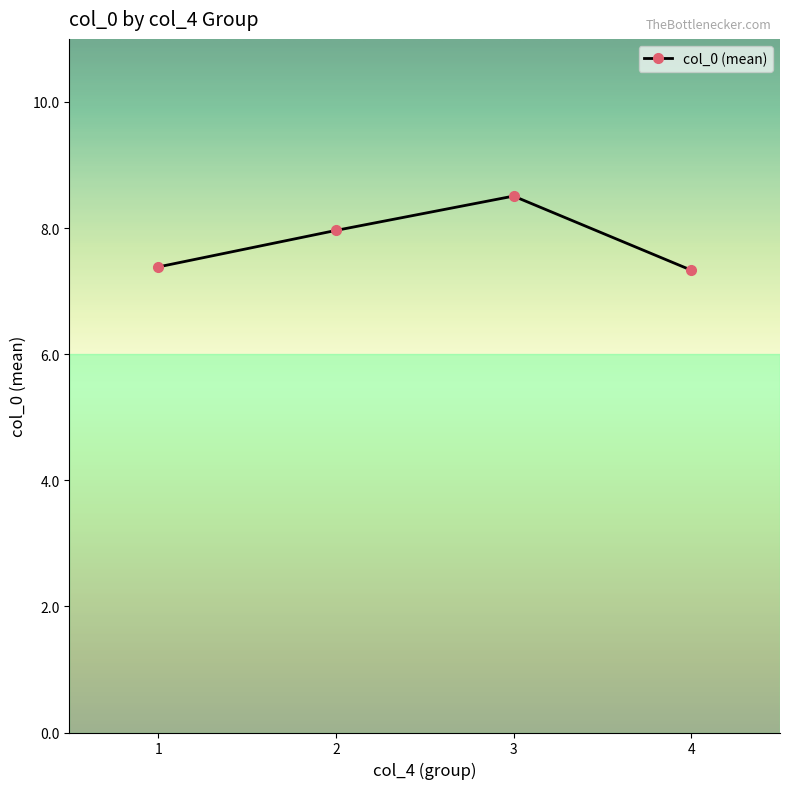

How many points are higher than both their immediate neighbors (excluding endpoints)?

1